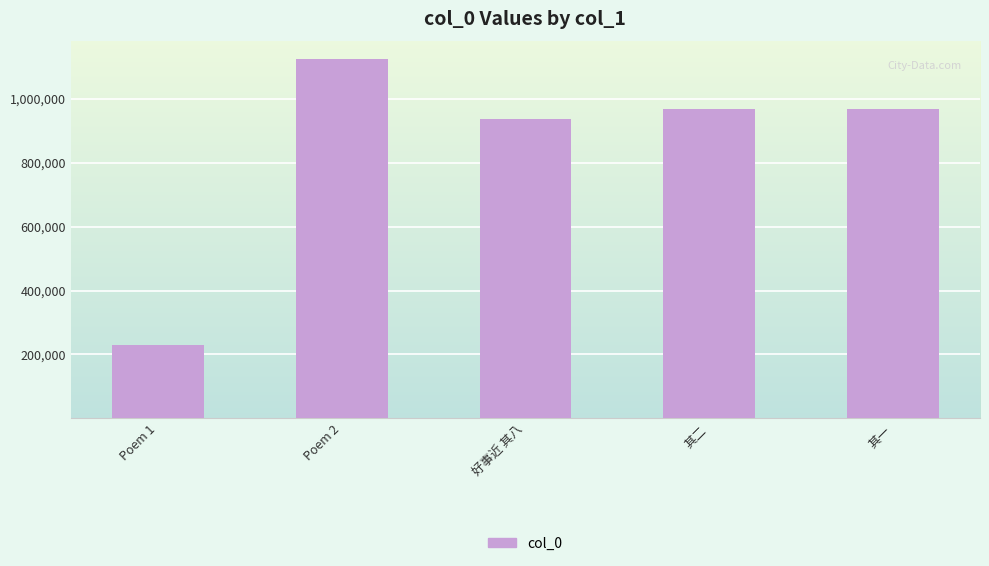

What is the label of the 5th bar from the left?

其一